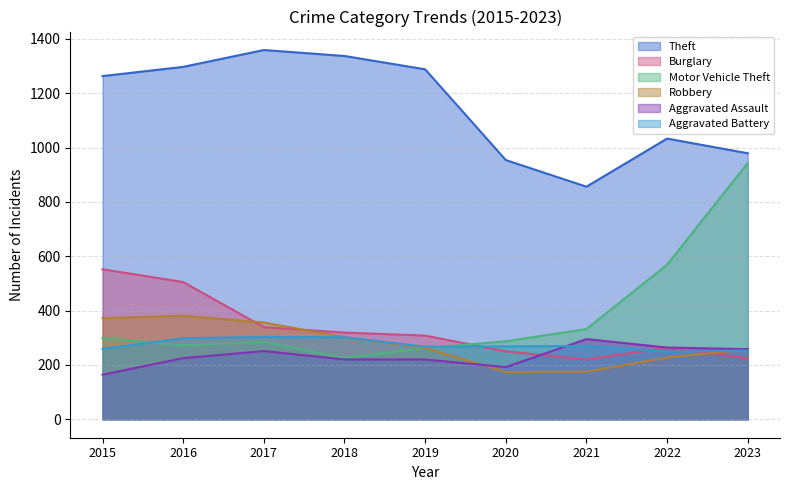

What is the sum of all Aggravated Battery values?

2469